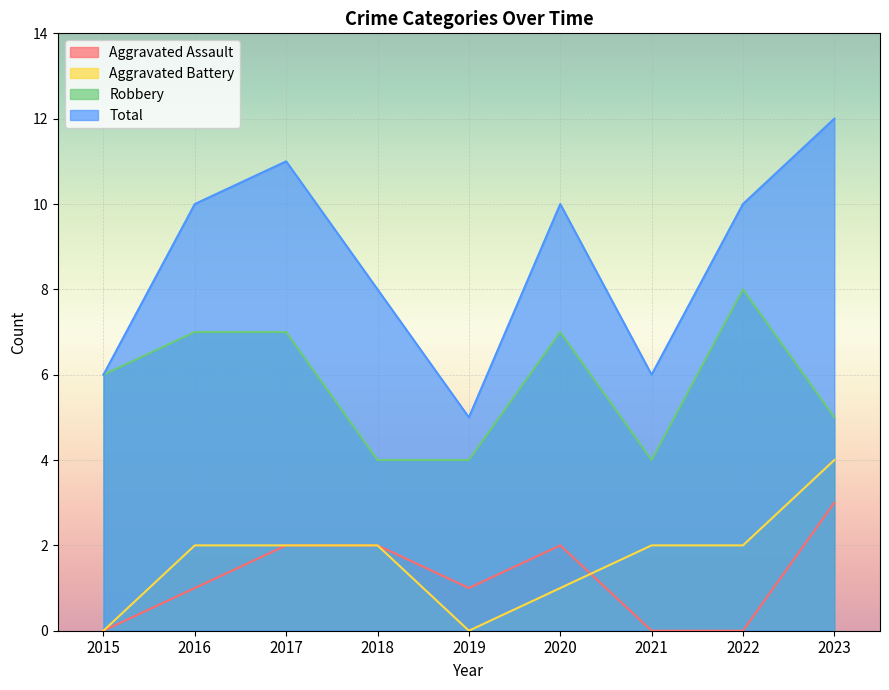

Reading left to right, transcribe all the data shown in this chart.

Aggravated Assault: 2015=0	2016=1	2017=2	2018=2	2019=1	2020=2	2021=0	2022=0	2023=3
Aggravated Battery: 2015=0	2016=2	2017=2	2018=2	2019=0	2020=1	2021=2	2022=2	2023=4
Robbery: 2015=6	2016=7	2017=7	2018=4	2019=4	2020=7	2021=4	2022=8	2023=5
Total: 2015=6	2016=10	2017=11	2018=8	2019=5	2020=10	2021=6	2022=10	2023=12